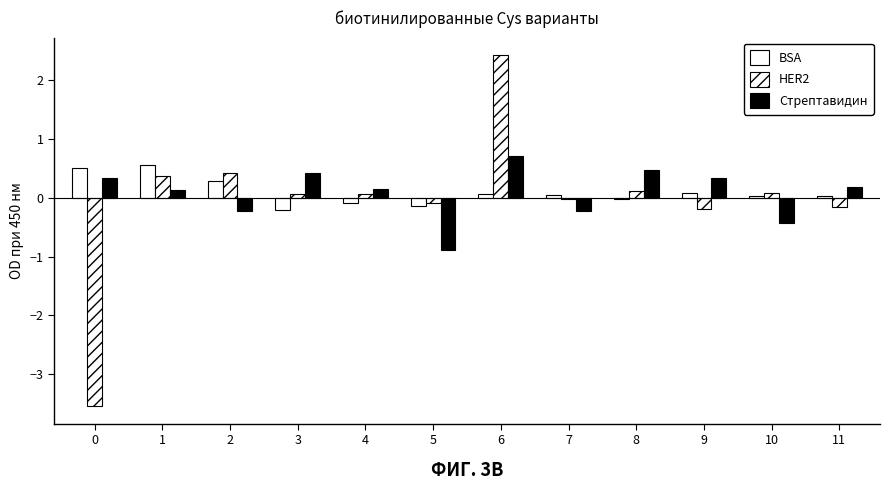

Is the value of HER2 at 0 greater than the value of Стрептавидин at 2?

No